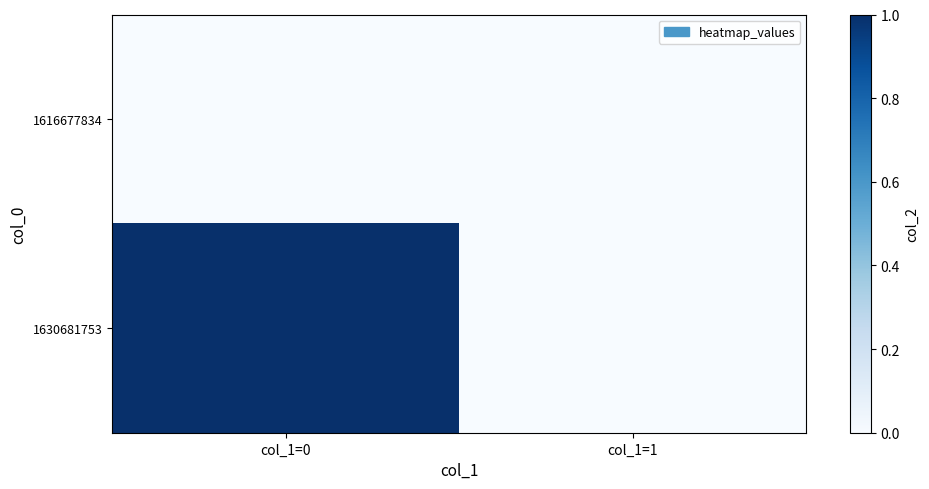

How many distinct data groups are displayed?

2